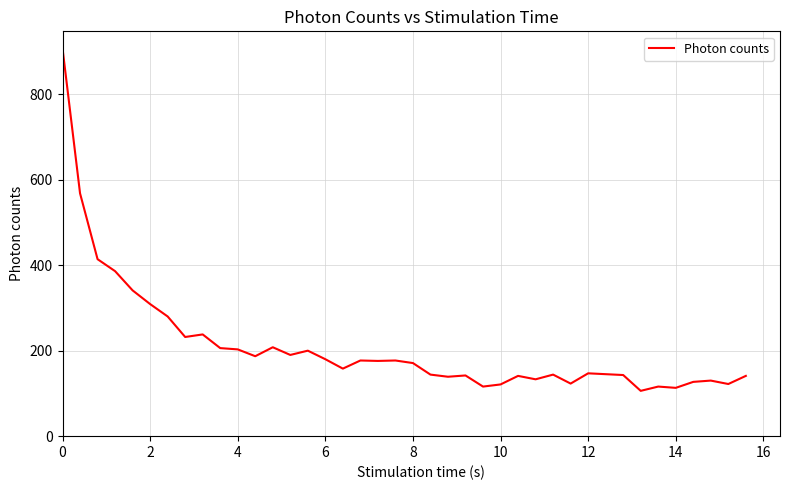

What is the greatest value displayed?

907